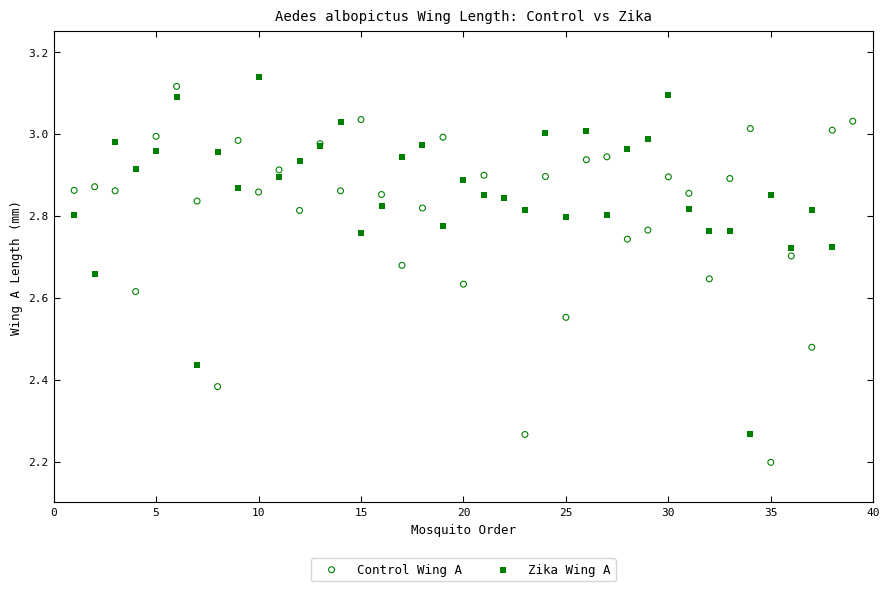

Which series has the largest Y range (max minus min)?

Control Wing A